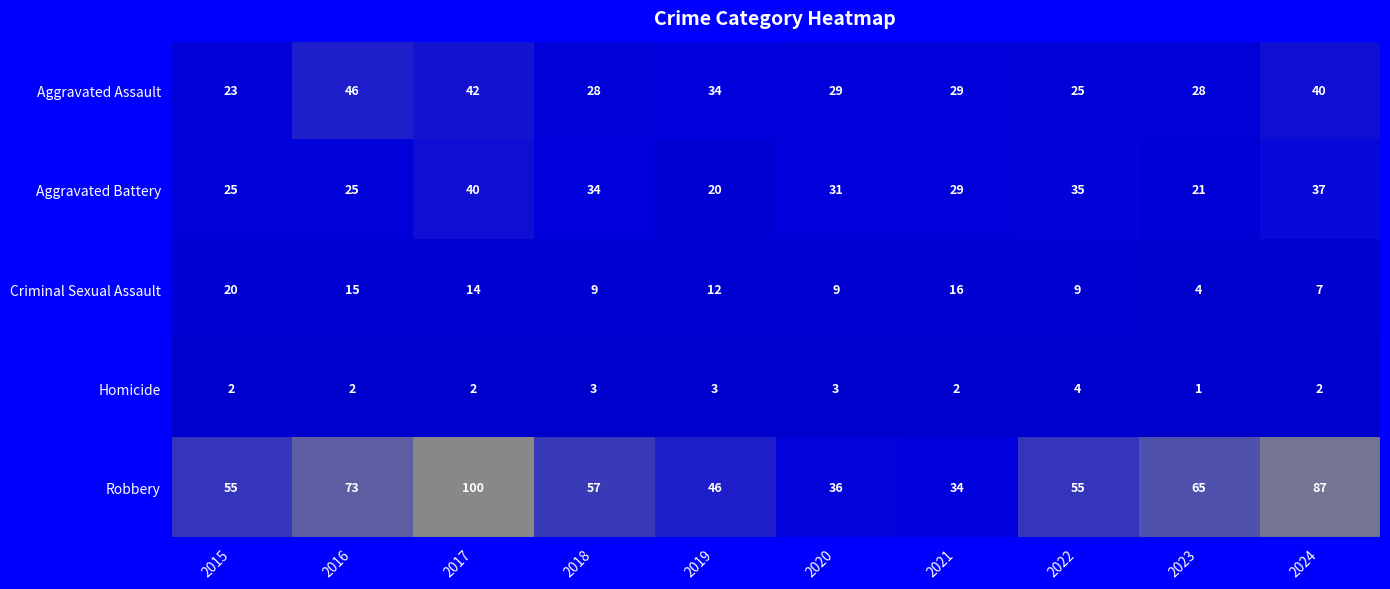

At which label does Robbery first exceed 57?

2016